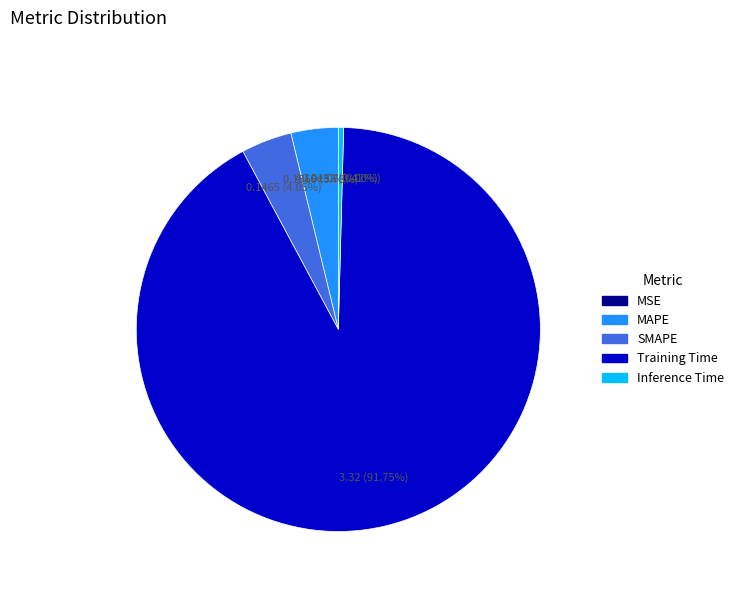

Between Inference Time and MAPE, which is larger?

MAPE